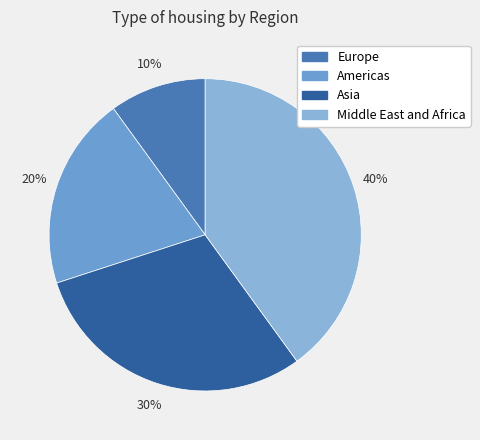

How many slices are in this pie chart?

4